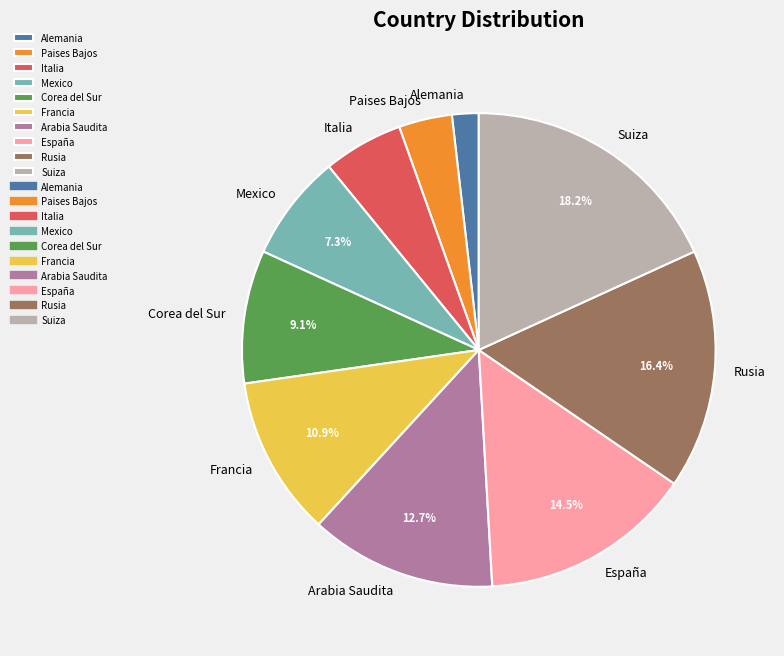

Is there any slice that represents more than half of the pie?

No